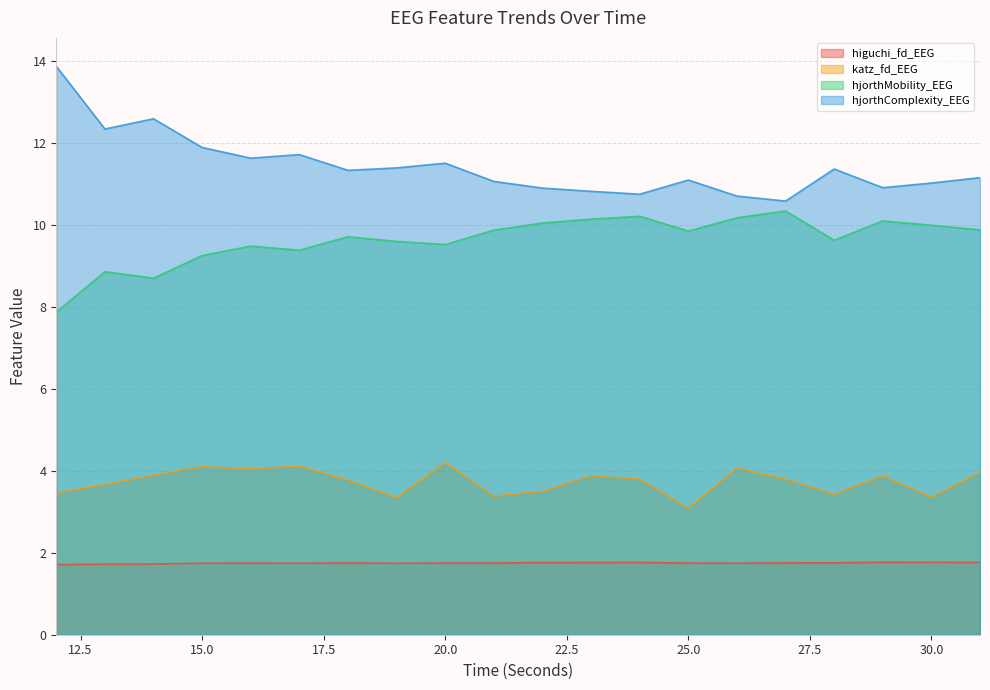

Where does the hjorthComplexity_EEG series first go above 11?

12